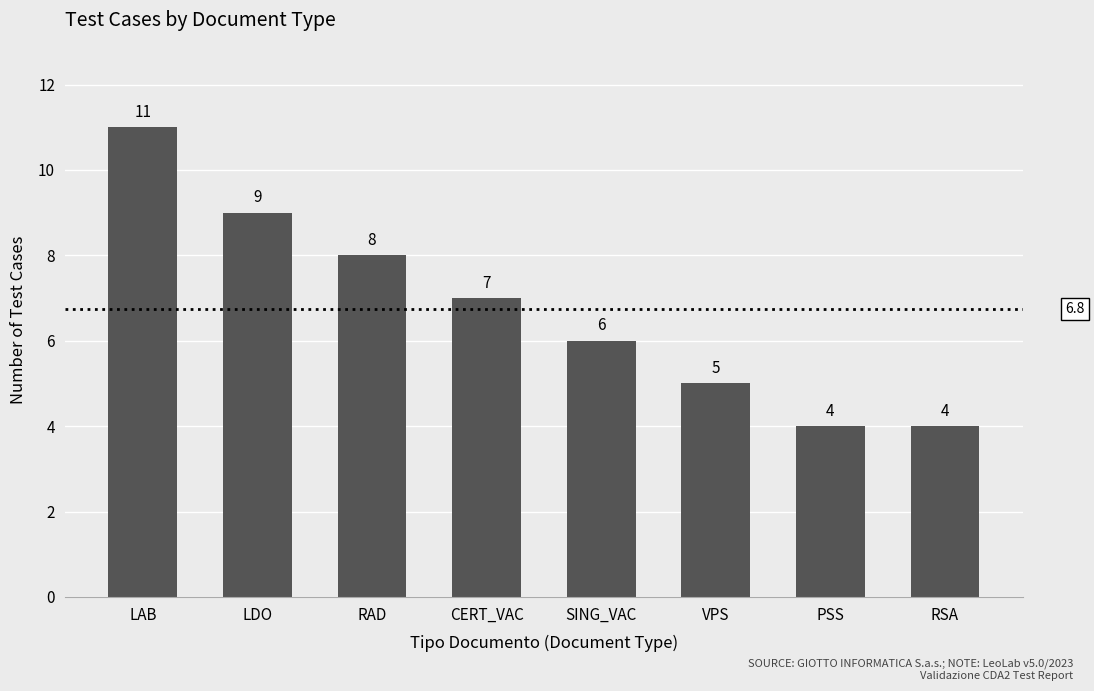

How many data points does each series have?

8